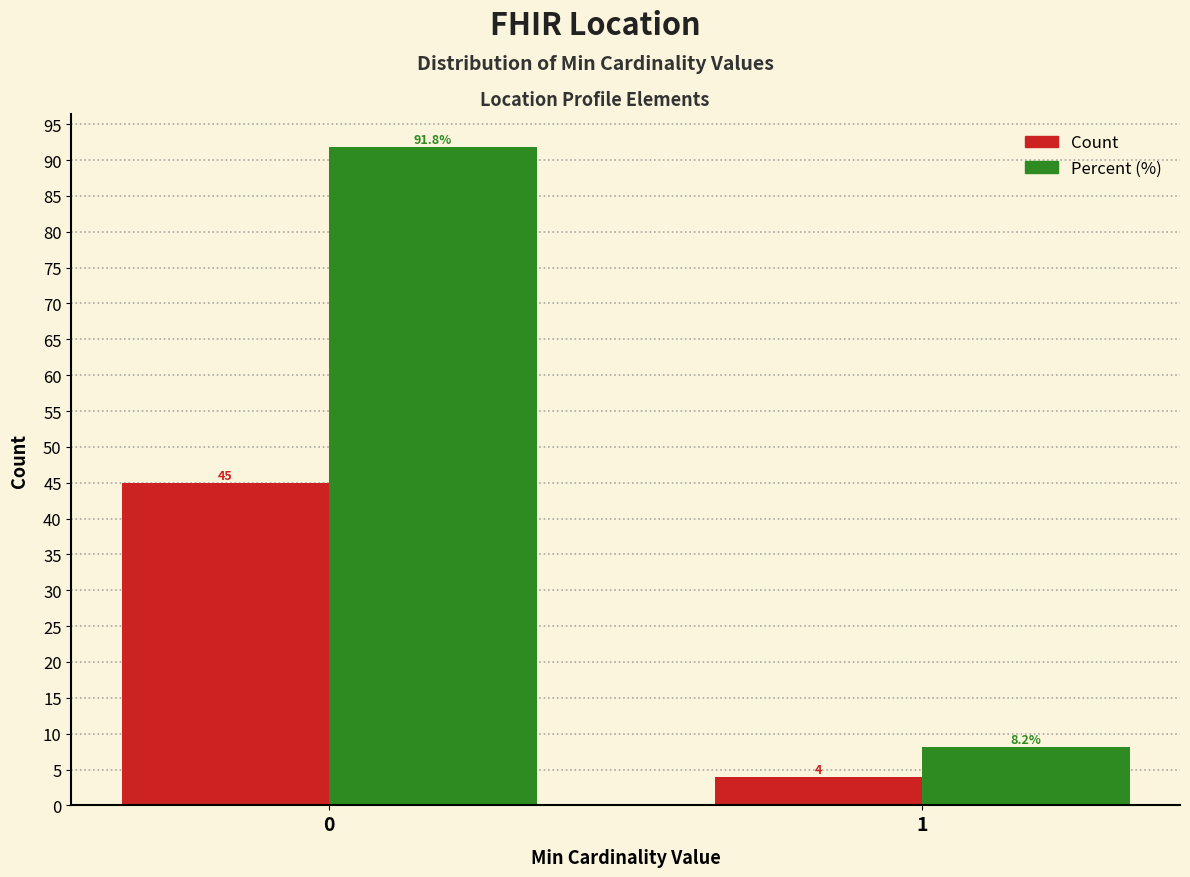

Reading right to left, transcribe all the data shown in this chart.

Count: 1=4.0	0=45.0
Percent (%): 1=8.2	0=91.8